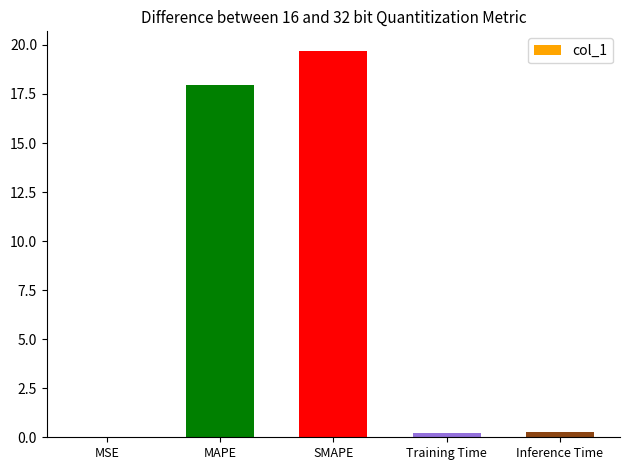

What is the sum of all values?

38.2